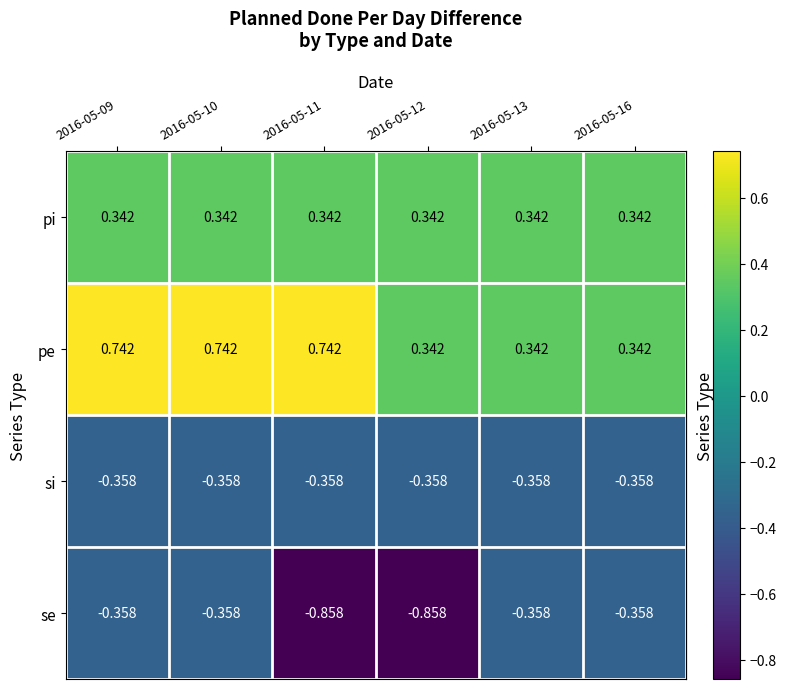

How many distinct data groups are displayed?

4